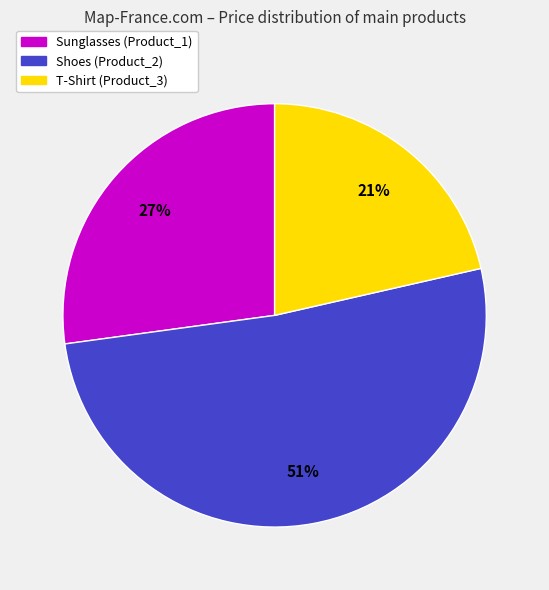

How many segments does this pie chart have?

3